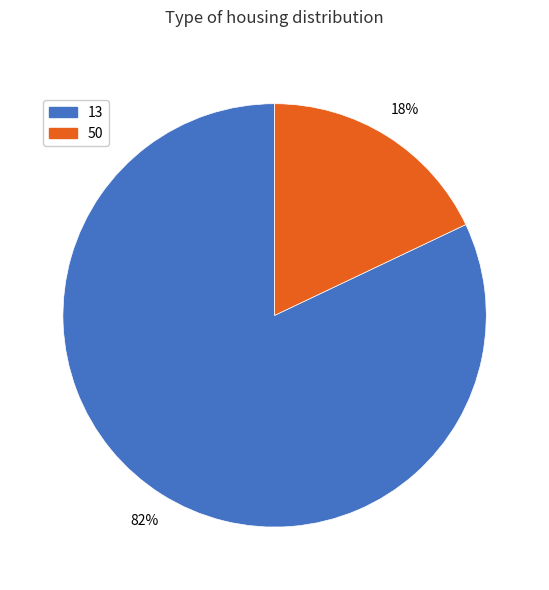

Which category has the biggest portion of the pie?

13